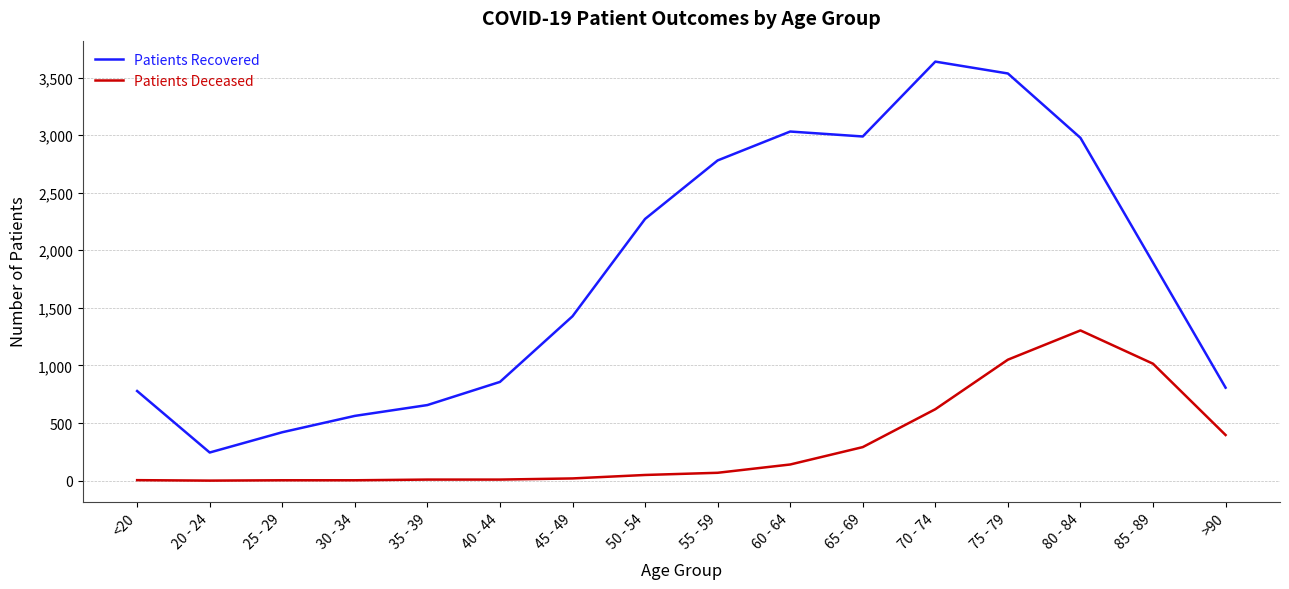

How many series are shown in this chart?

2